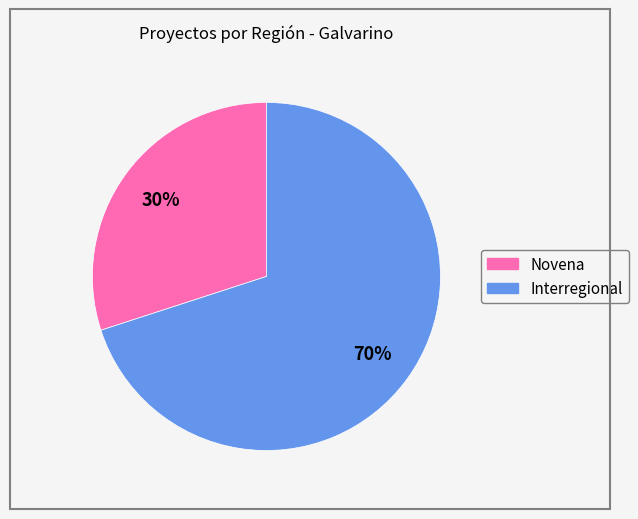

Which category accounts for the majority?

Interregional